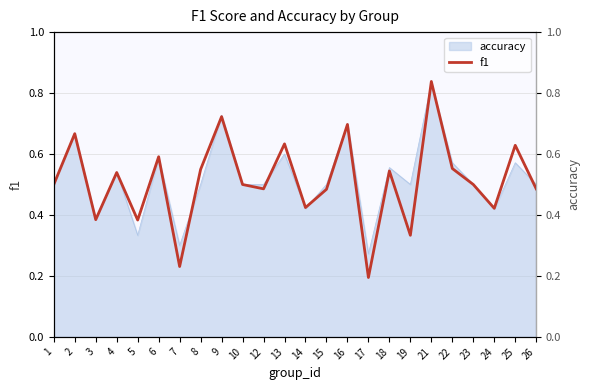

What is the change in value from 5 to 18?

+0.2